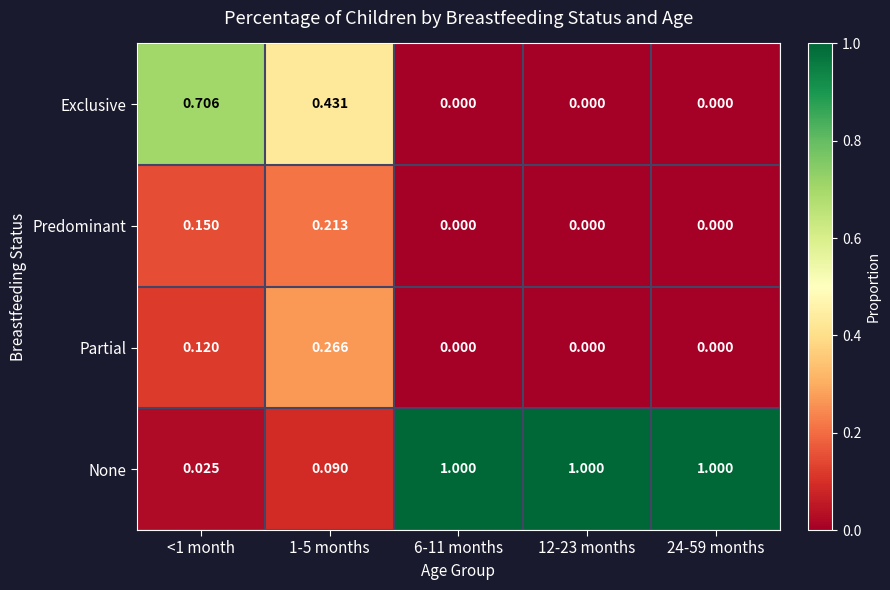

Which series has the largest total across all categories?

None